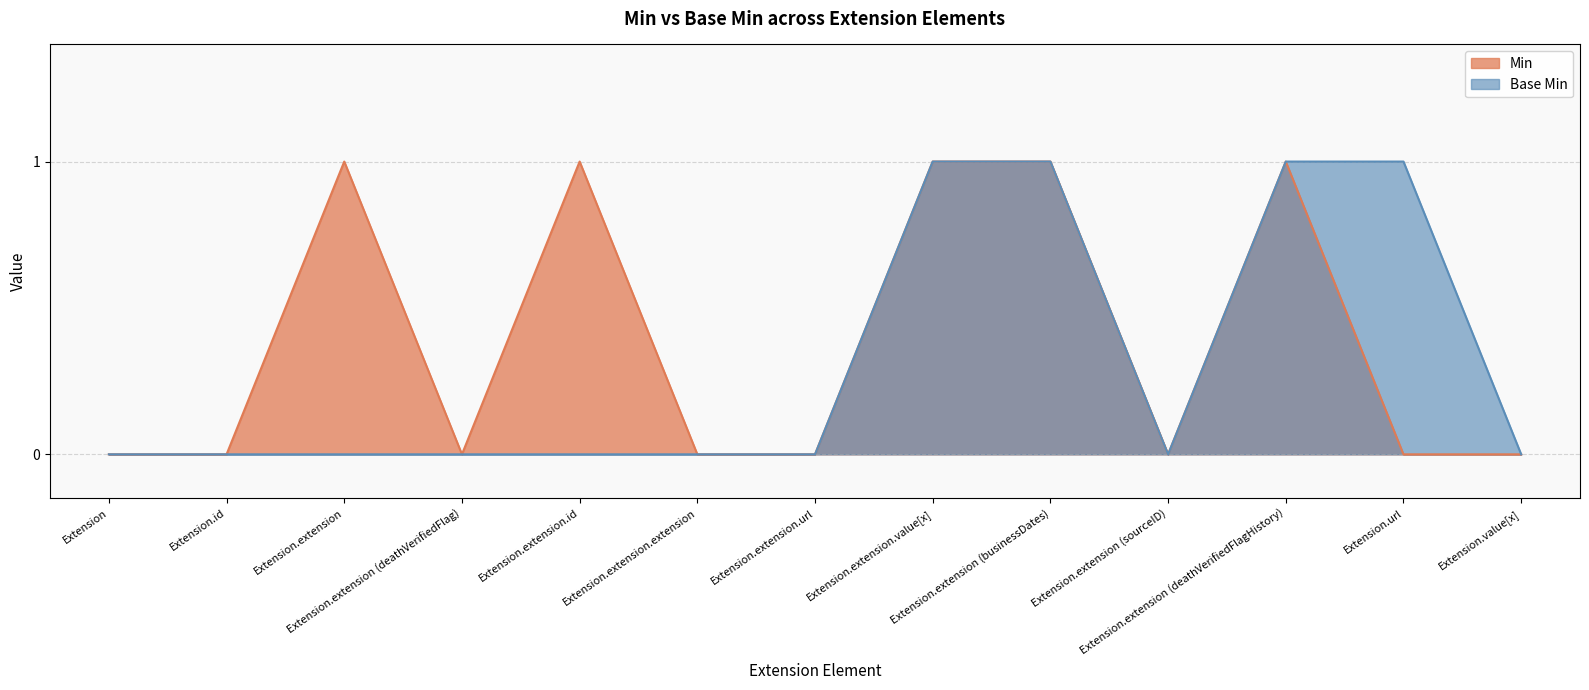

How many lines are shown in the chart?

2